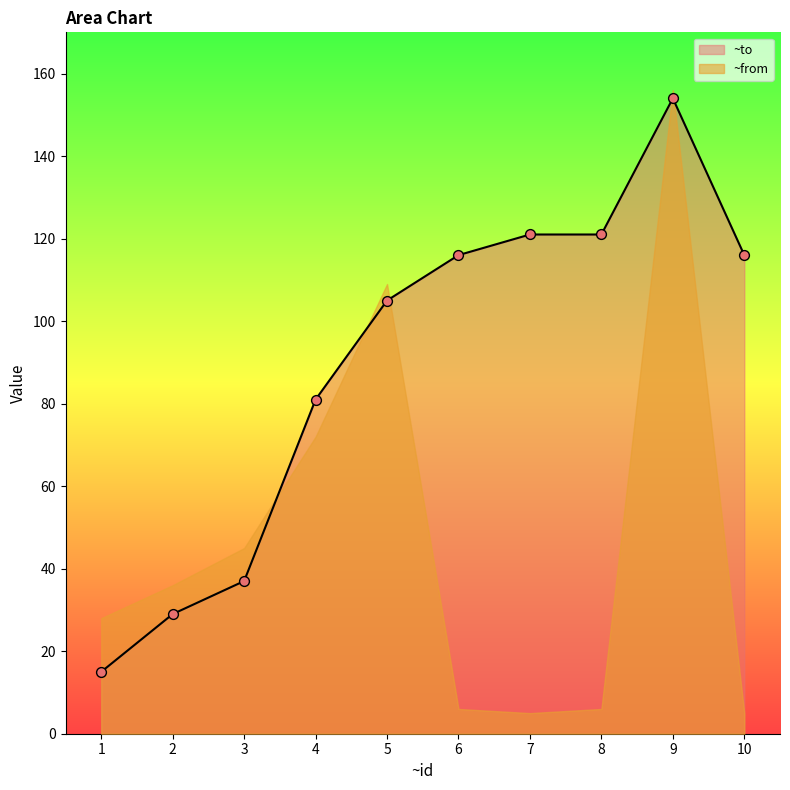

Between 5 and 3, which is larger?

5